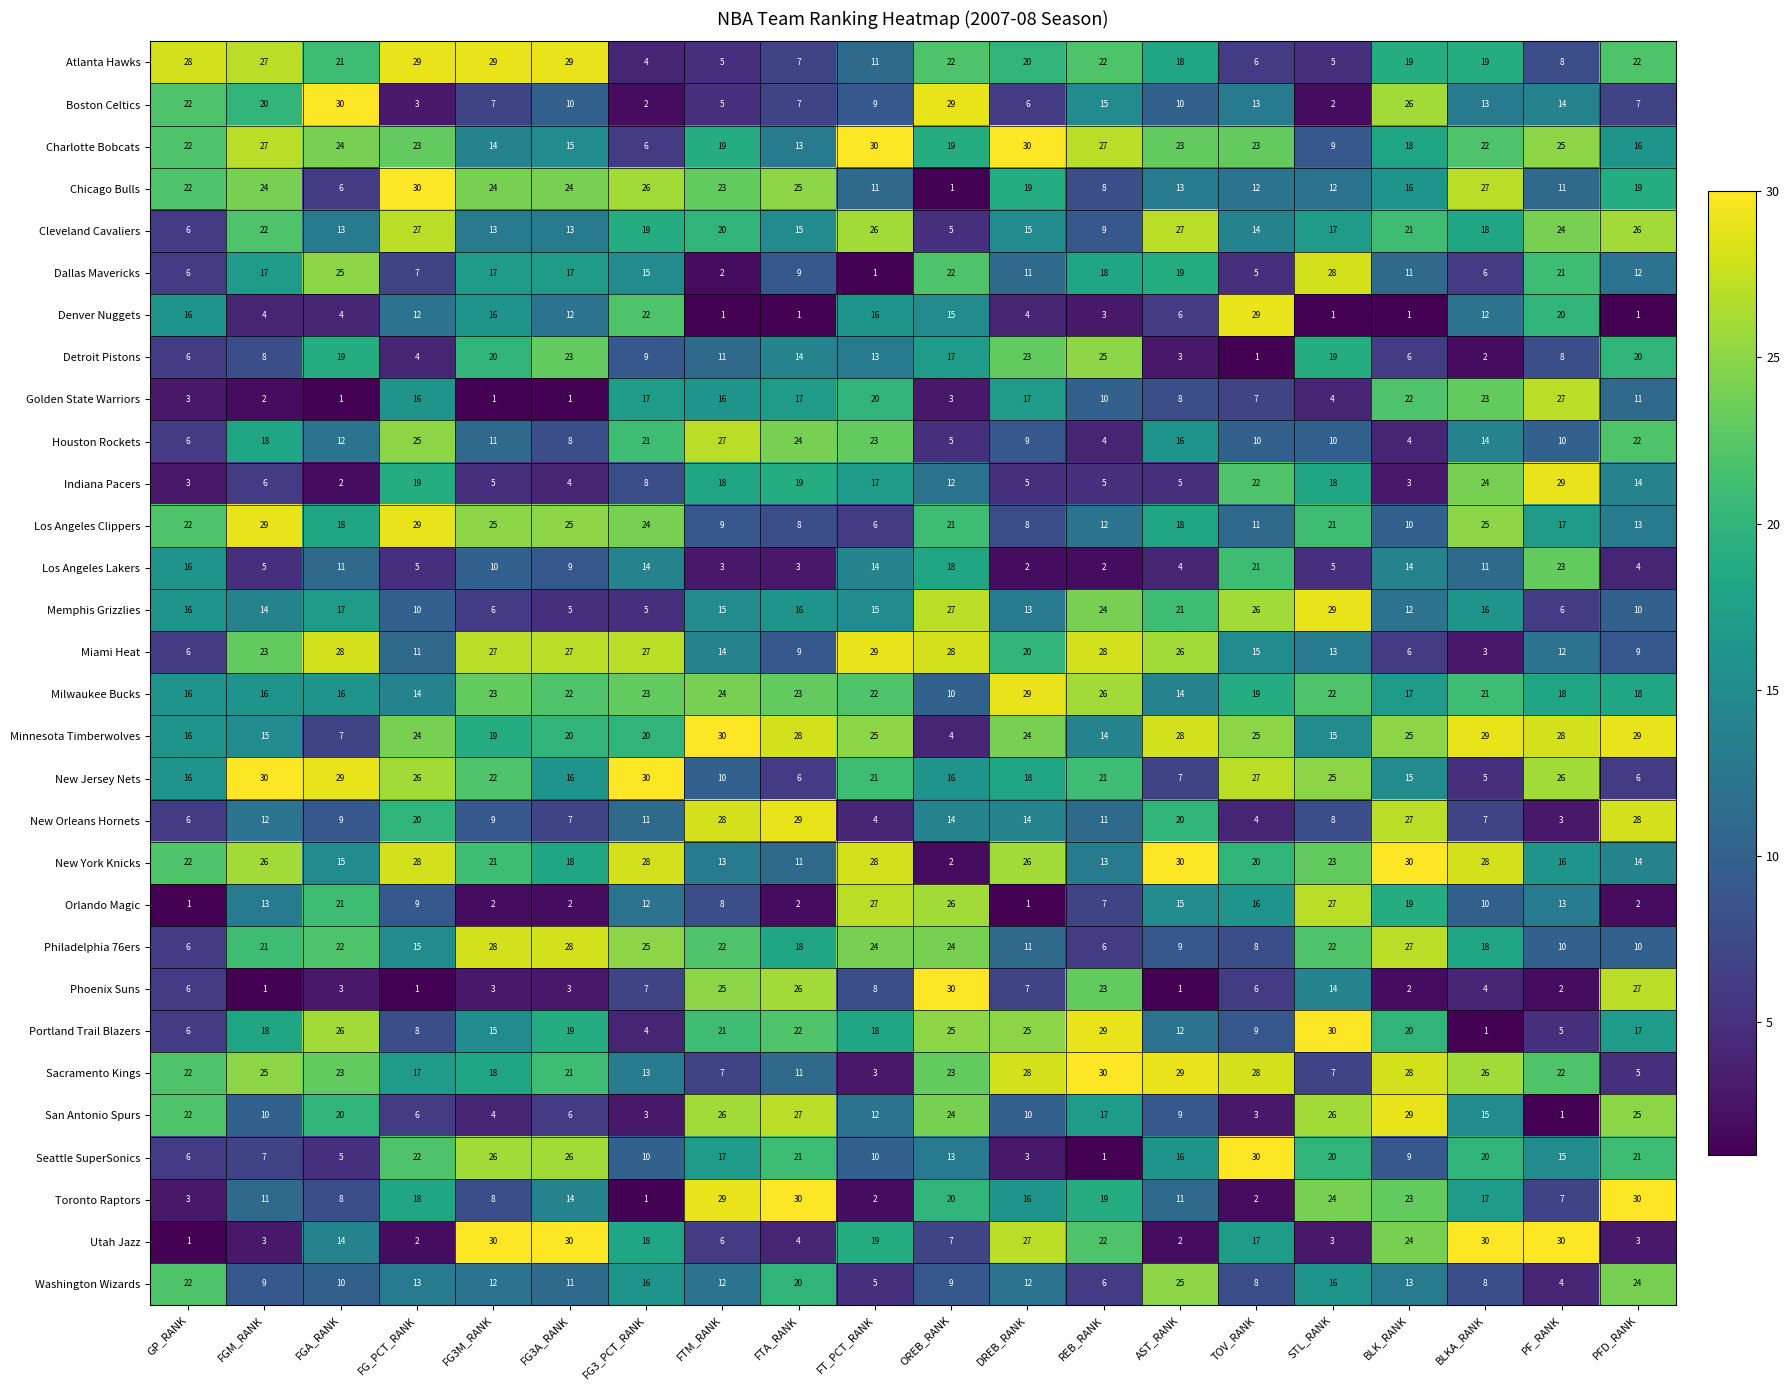

What is the minimum value shown in the chart?

1